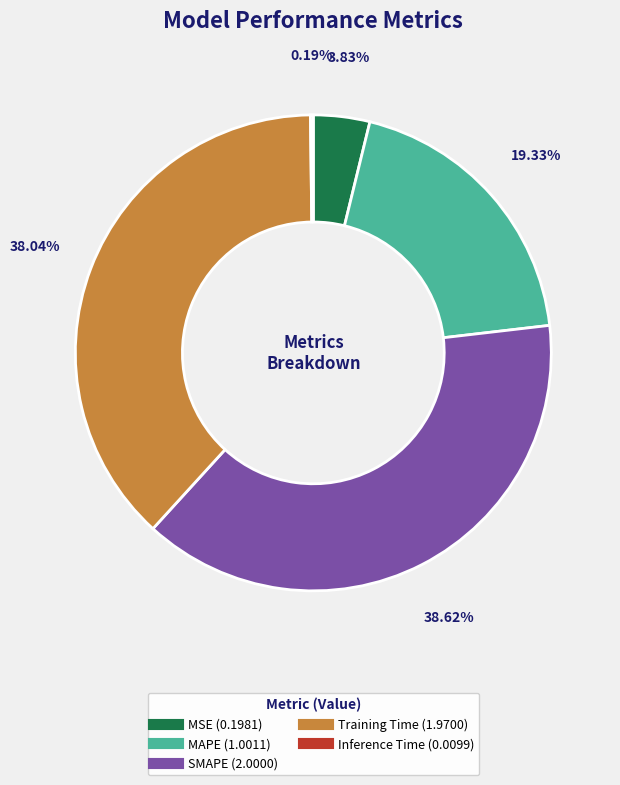

Which category has the biggest portion of the pie?

SMAPE